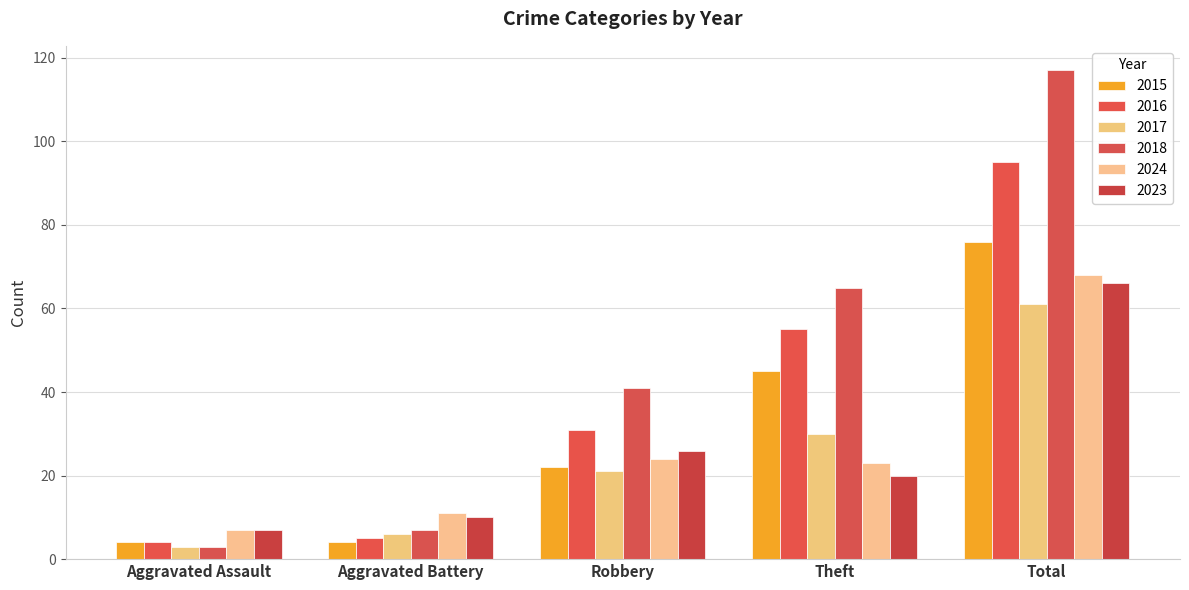

Between Theft and Total, which is larger?

Total